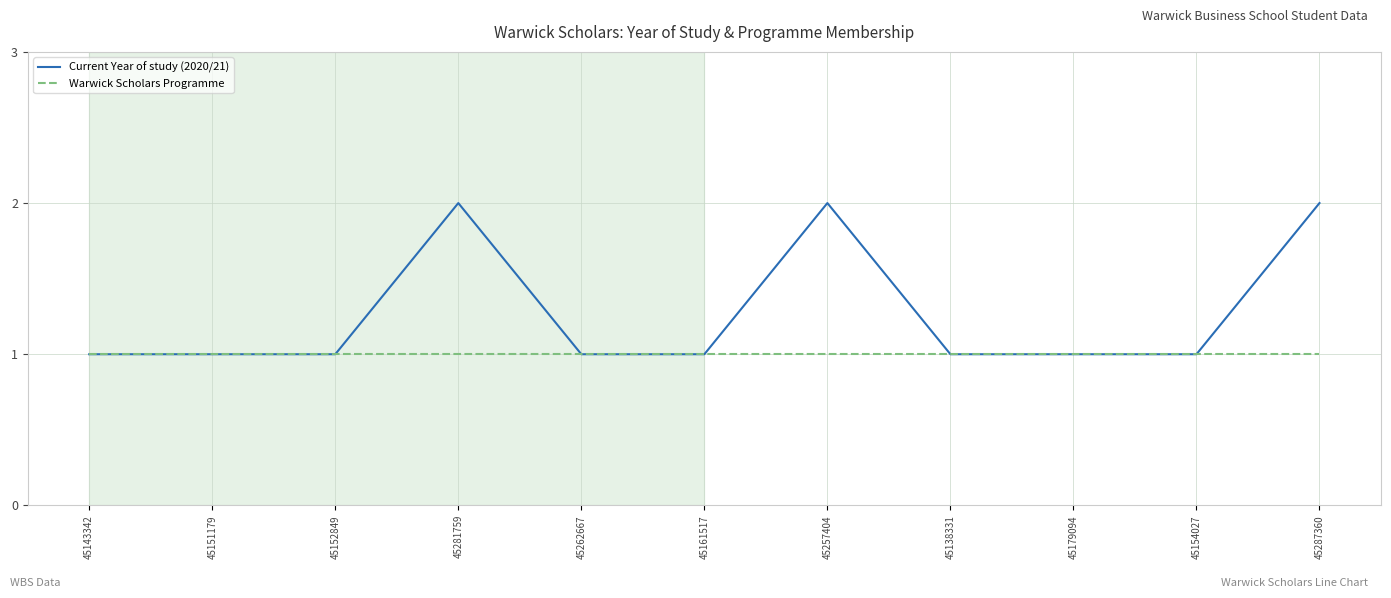

What is the total value across all series at 45281759?

3